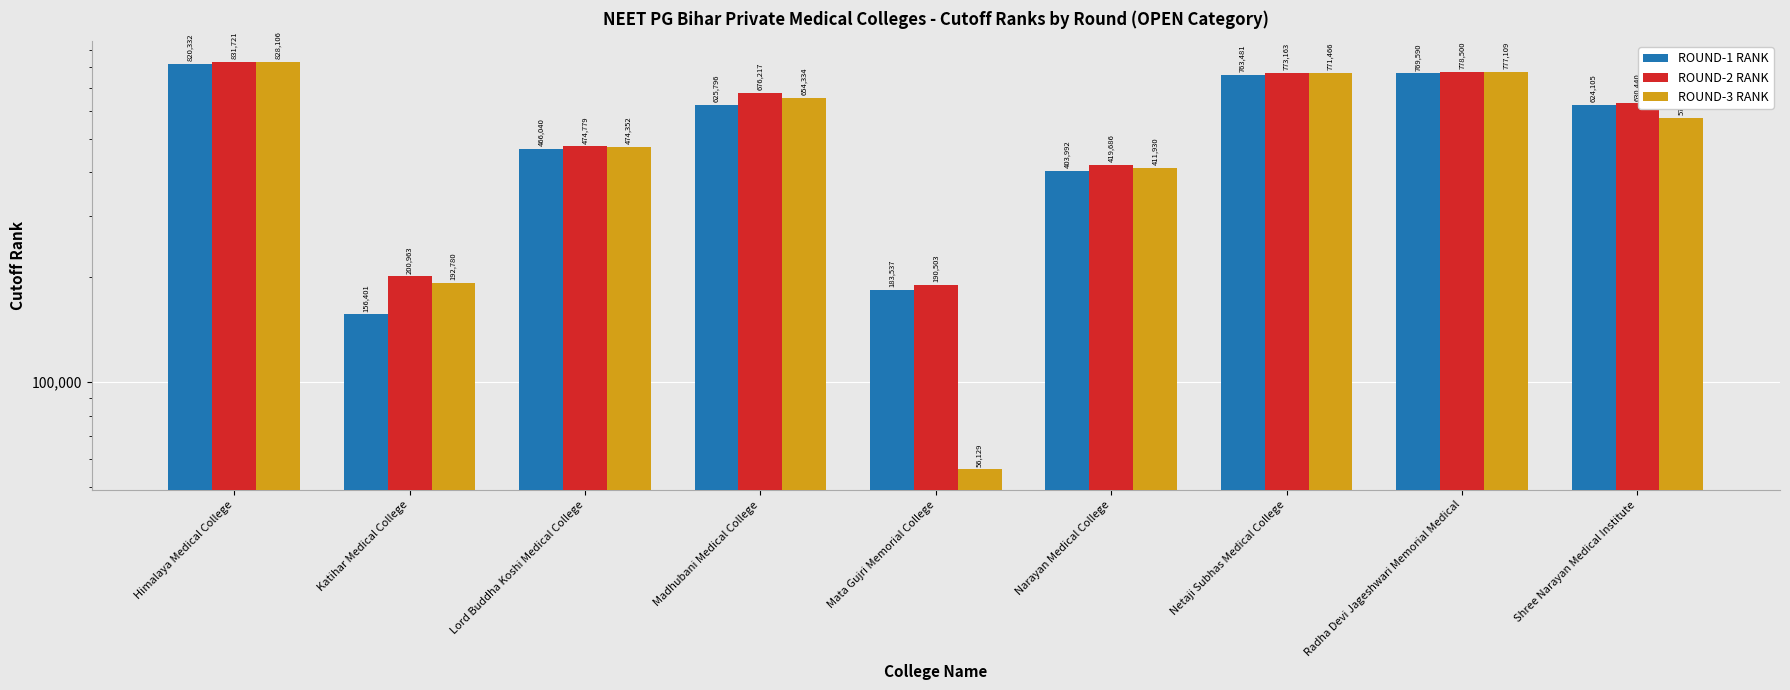

What is the sum of the ROUND-2 RANK values at Lord Buddha Koshi Medical College and Netaji Subhas Medical College?

1247942